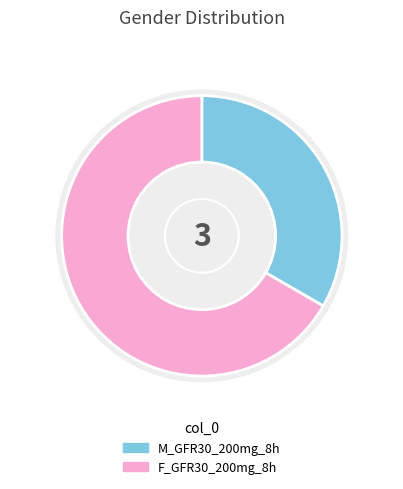

What percentage is the F_GFR30_200mg_8h slice, to the nearest percent?

67%